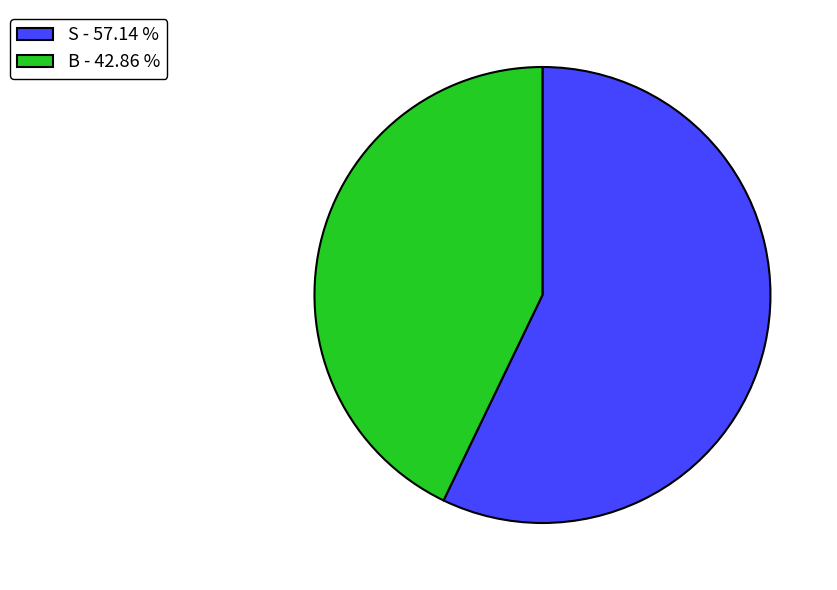

What is the smallest slice in the pie chart?

B